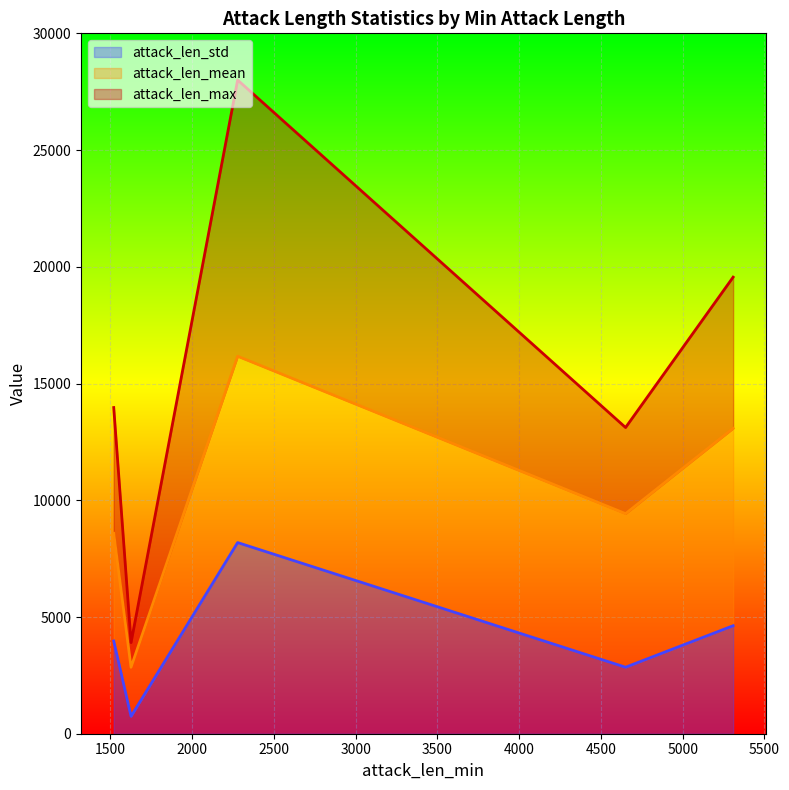

What is the lowest value of the attack_len_std series?

744.0